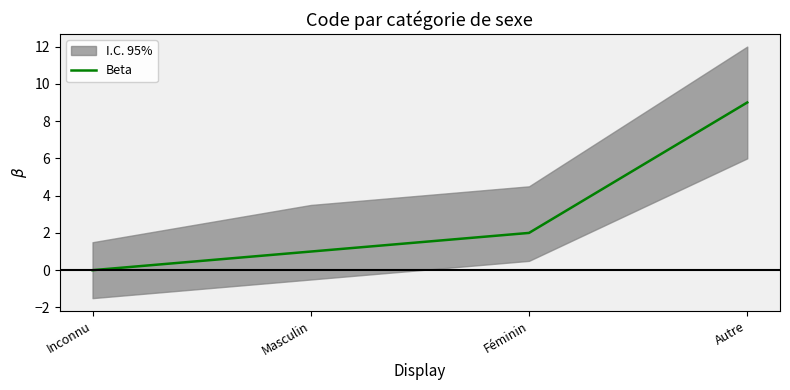

What is the label of the 4th point from the right?

Inconnu